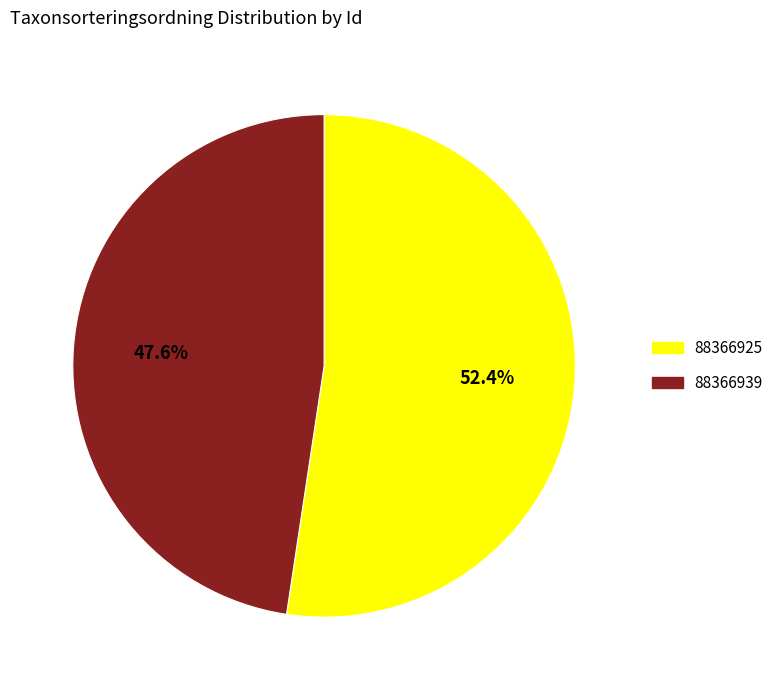

Between 88366925 and 88366939, which is larger?

88366925